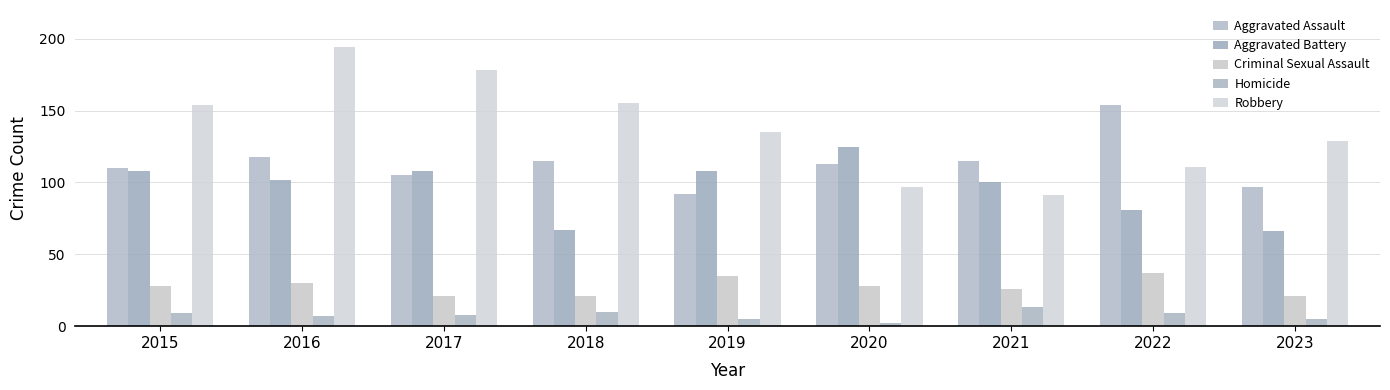

What is the value of the Robbery bar at the 5th from the left?

135